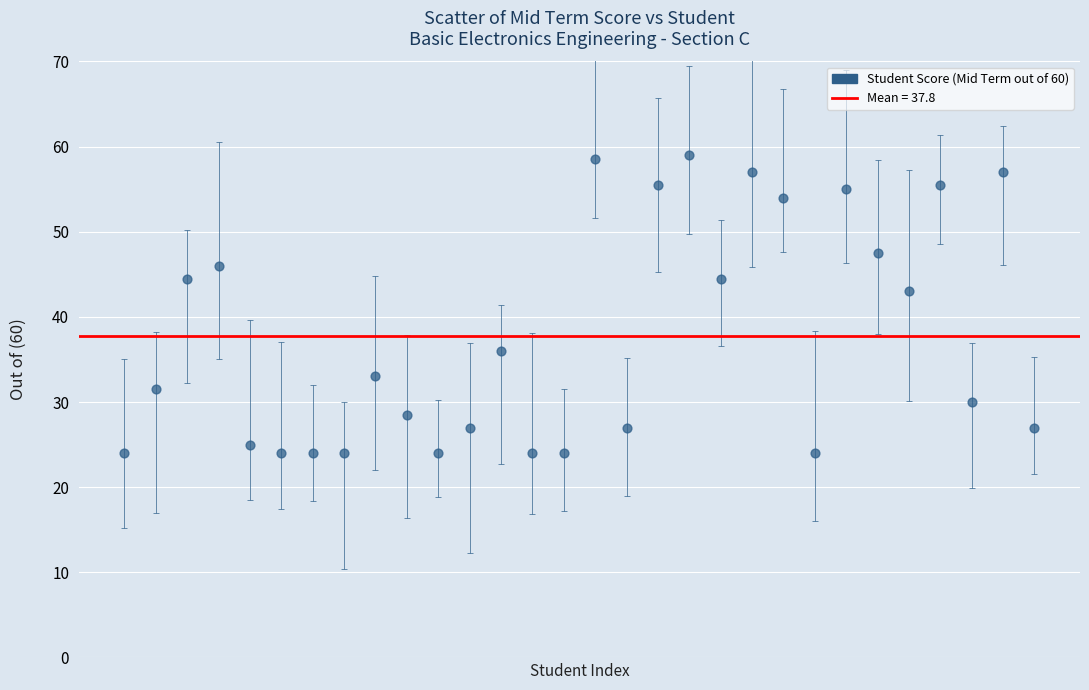

What is the range of Y values (max minus min)?

35.0